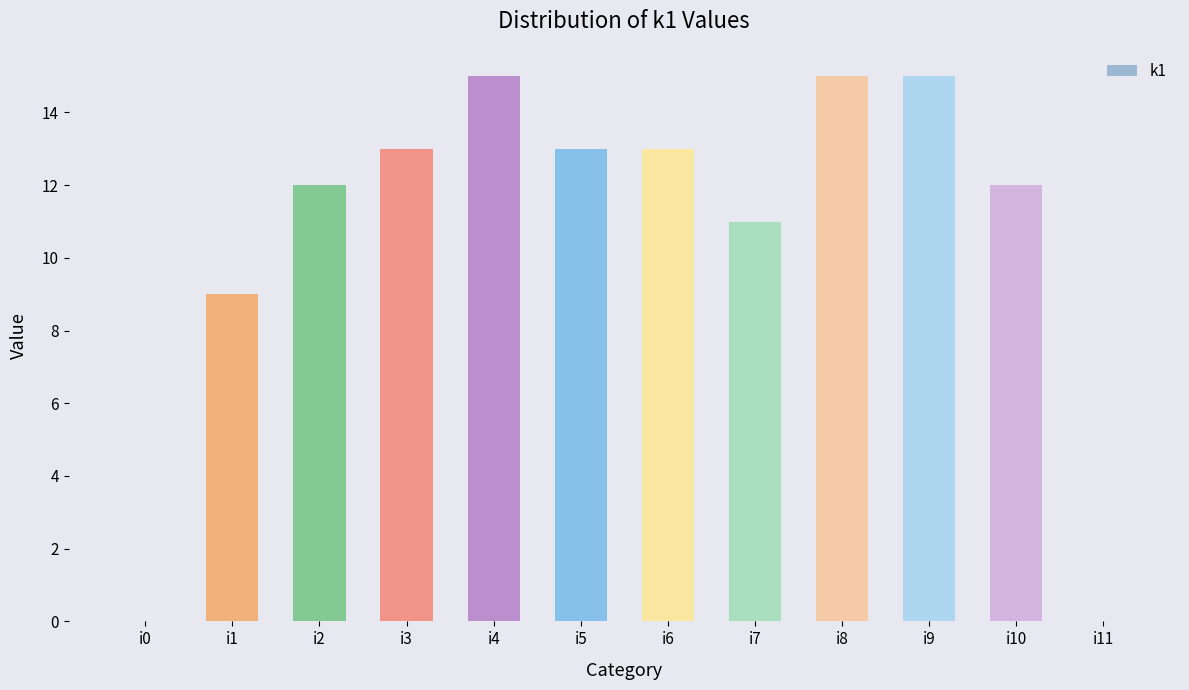

At which label is the value closest to 7?

i1